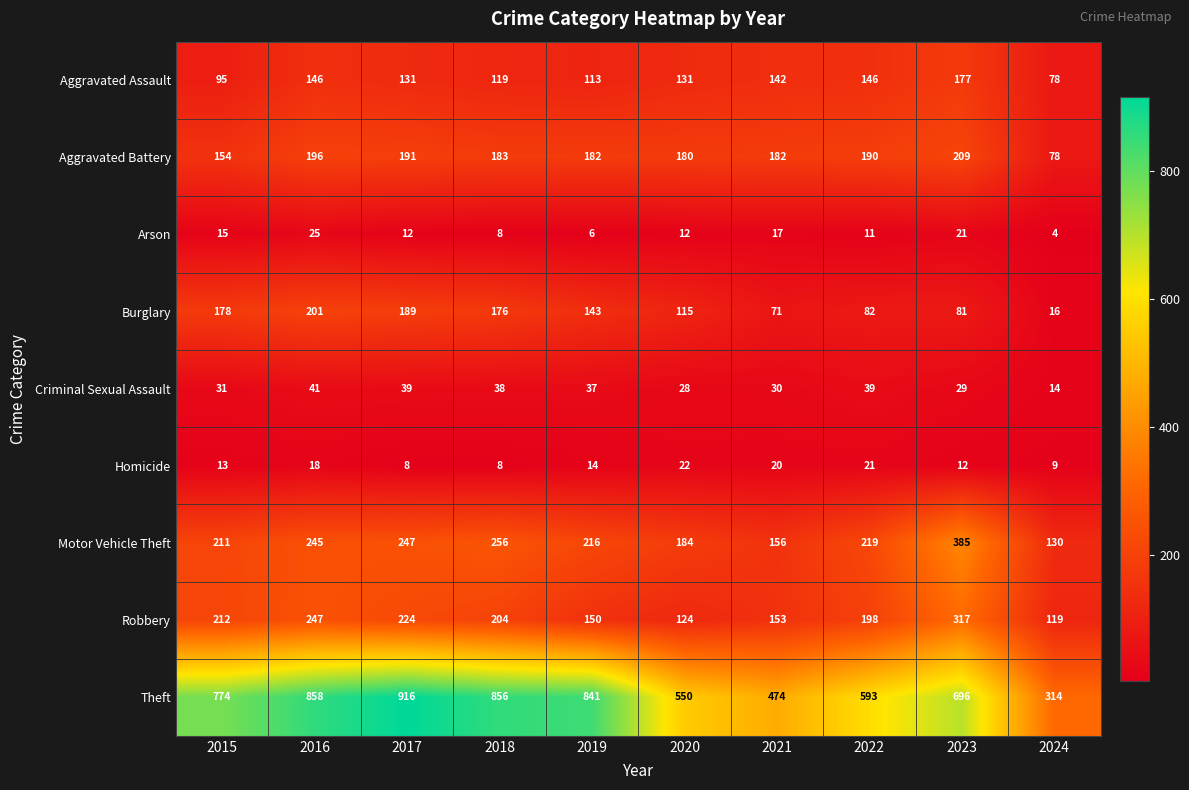

What is the average value of the Burglary series?

125